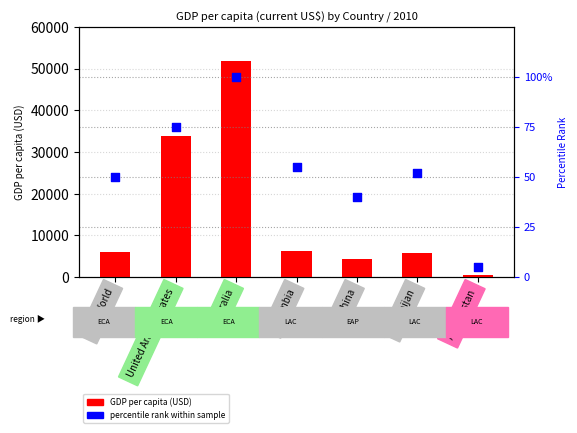

Is the value of GDP per capita (USD) at China greater than the value of percentile rank within sample at Afghanistan?

Yes